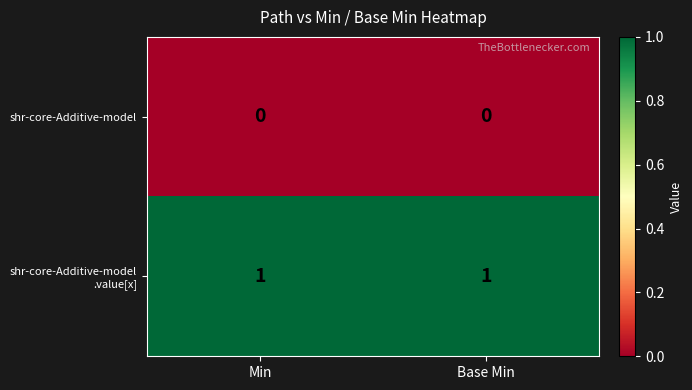

The shr-core-Additive-model series shows 0 at Min. True or false?

True